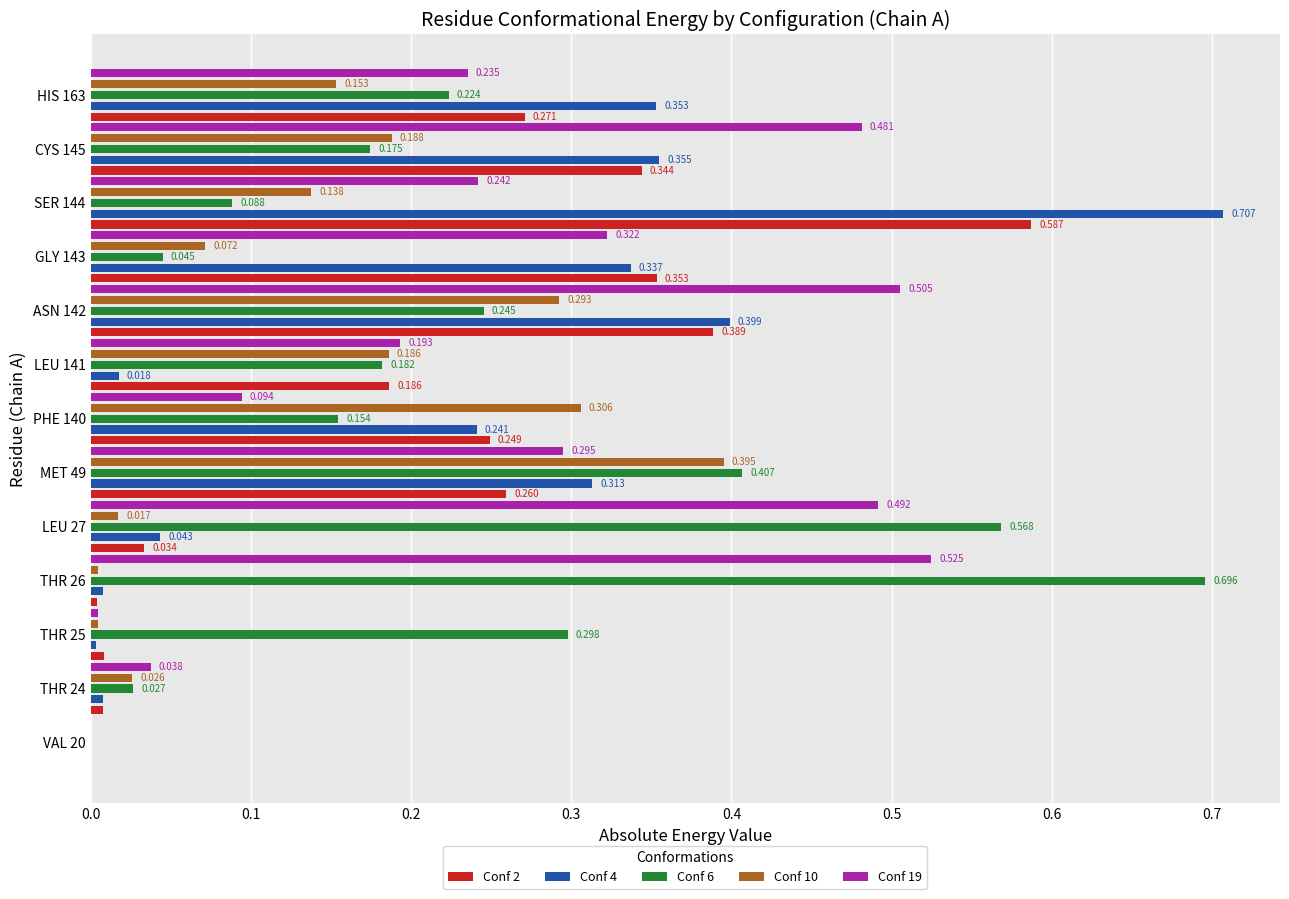

Is the value of Conf 2 at GLY 143 greater than the value of Conf 19 at LEU 27?

No